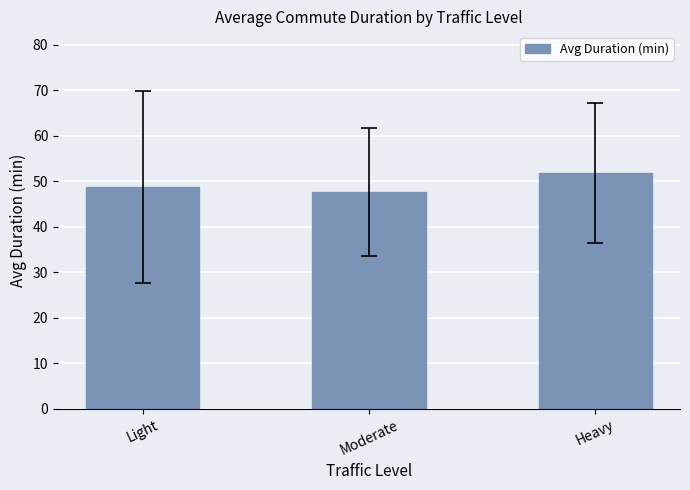

Where does the data first go above 48?

Light